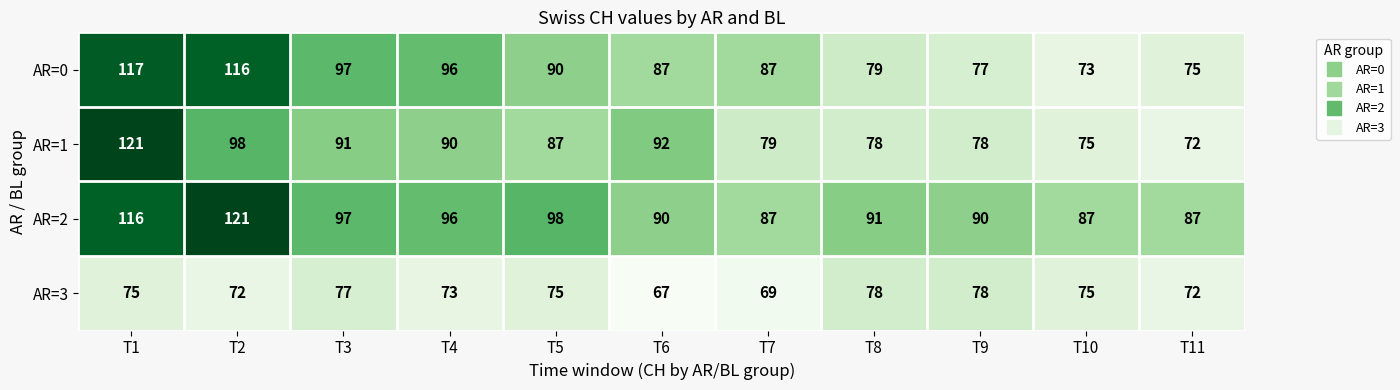

The value of AR=1 at T9 is 78. True or false?

True